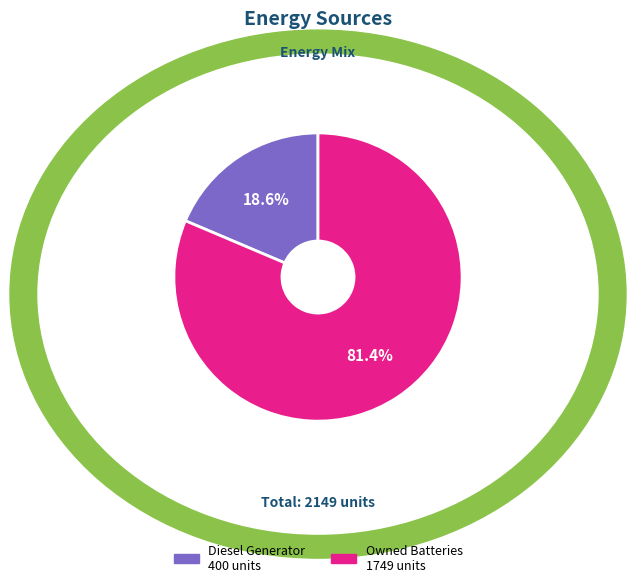

Is there any slice that represents more than half of the pie?

Yes